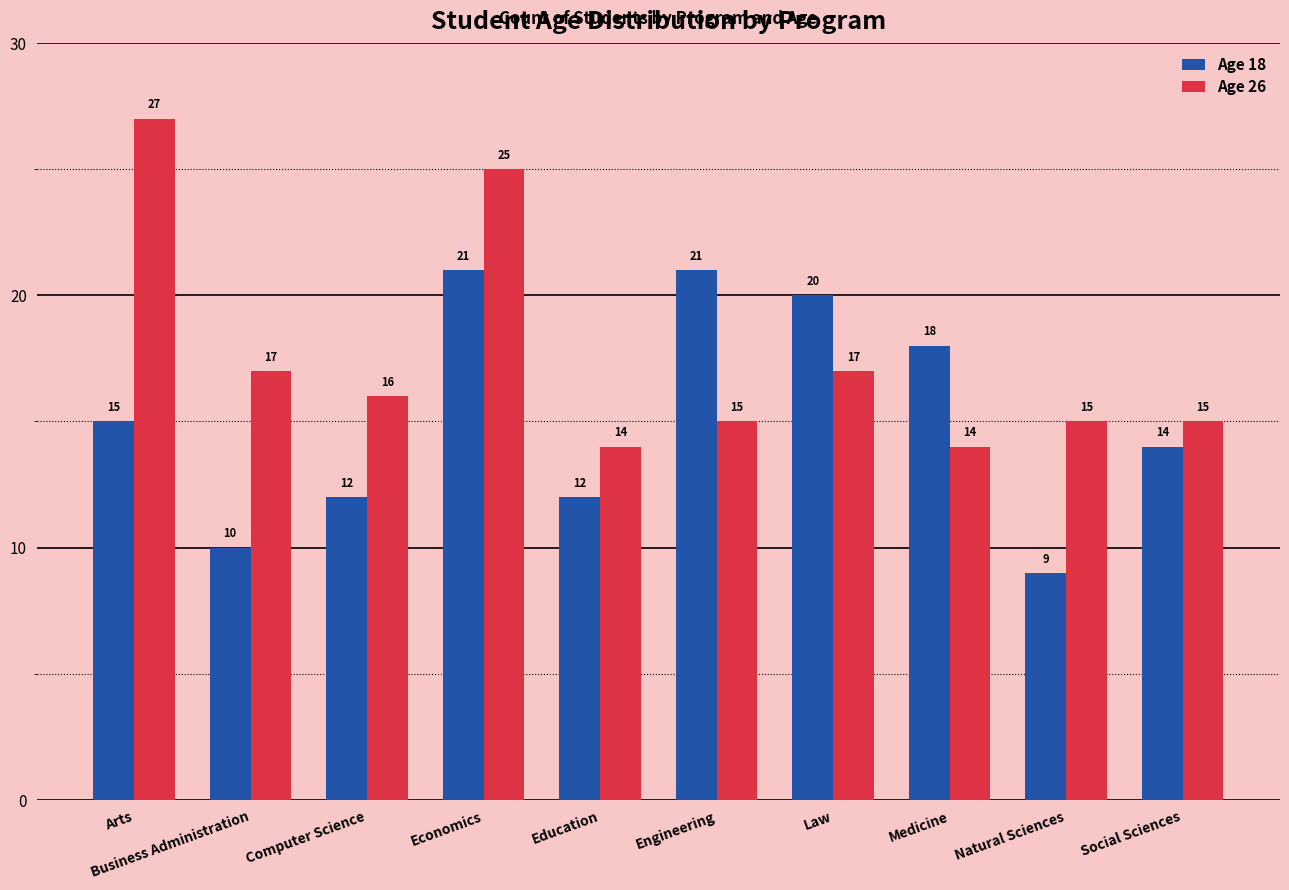

What is the average value of the Age 18 series?

15